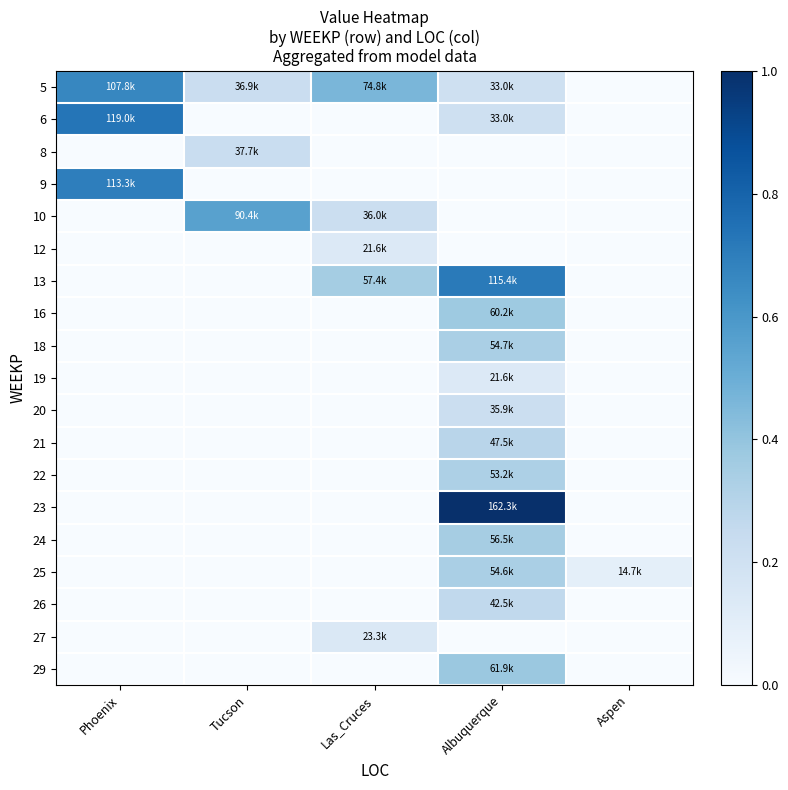

At how many categories does at least one series exceed 0?

5